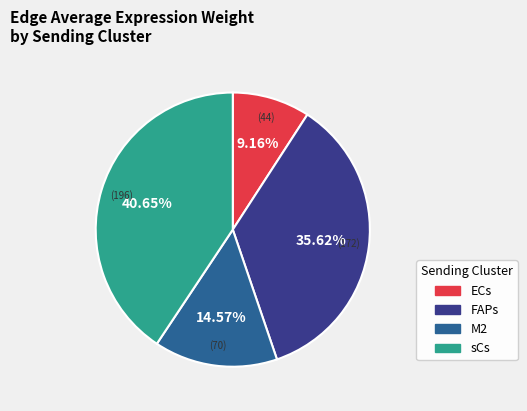

Which has a higher value, M2 or sCs?

sCs